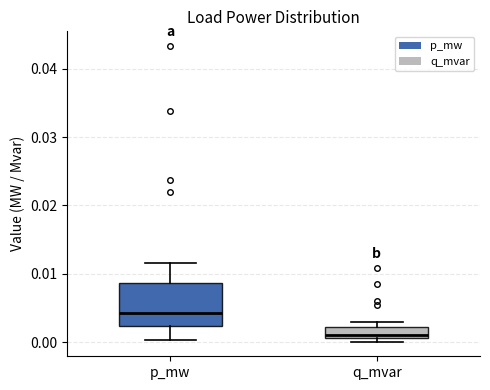

Reading left to right, transcribe this box plot: for each box, give where its median line is, the range the box spans, and where its two whiskers end, as read against the y-axis. The values are not printed on the chart, so give them approximately, as read against the axis.

p_mw: median 0.004, box 0.002 to 0.009, whiskers 0.000 to 0.012
q_mvar: median 0.001 (just above the box's lower edge), box 0.001 to 0.002, whiskers 0.000 to 0.003